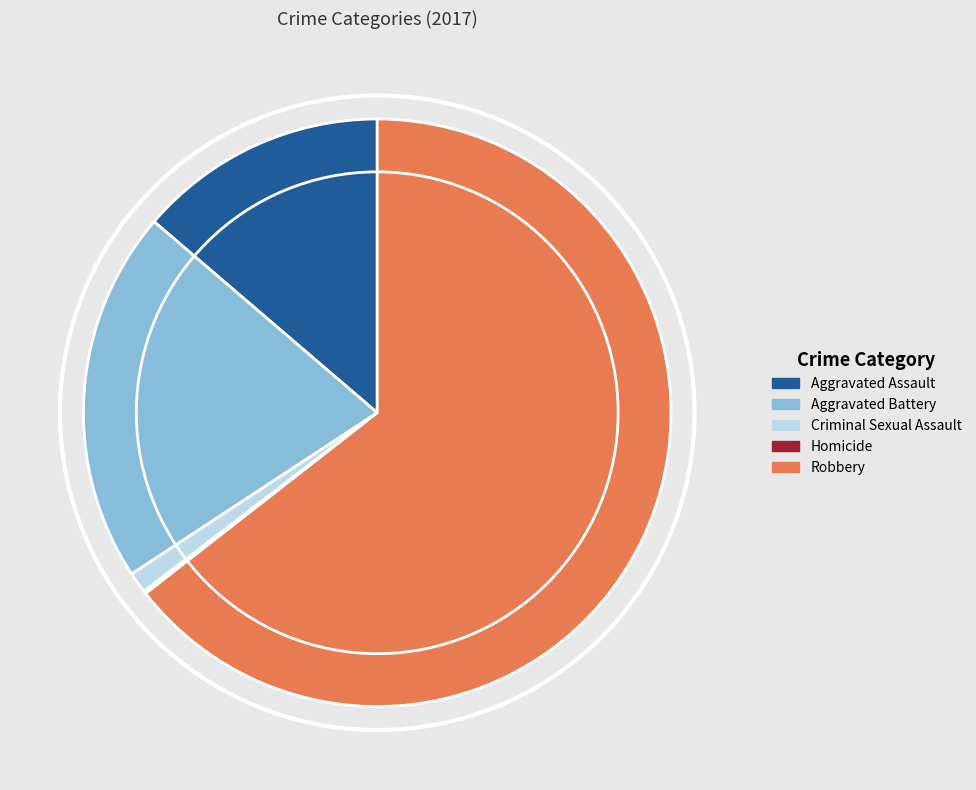

What is the largest slice in the pie chart?

Robbery